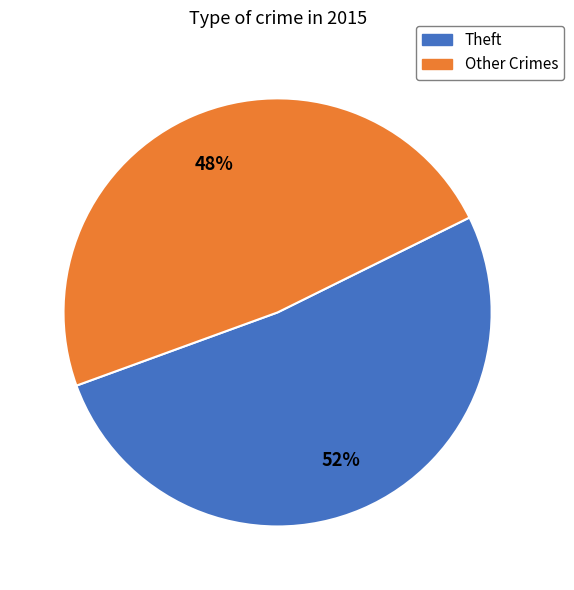

Is it true that Theft is 63% of the pie?

False